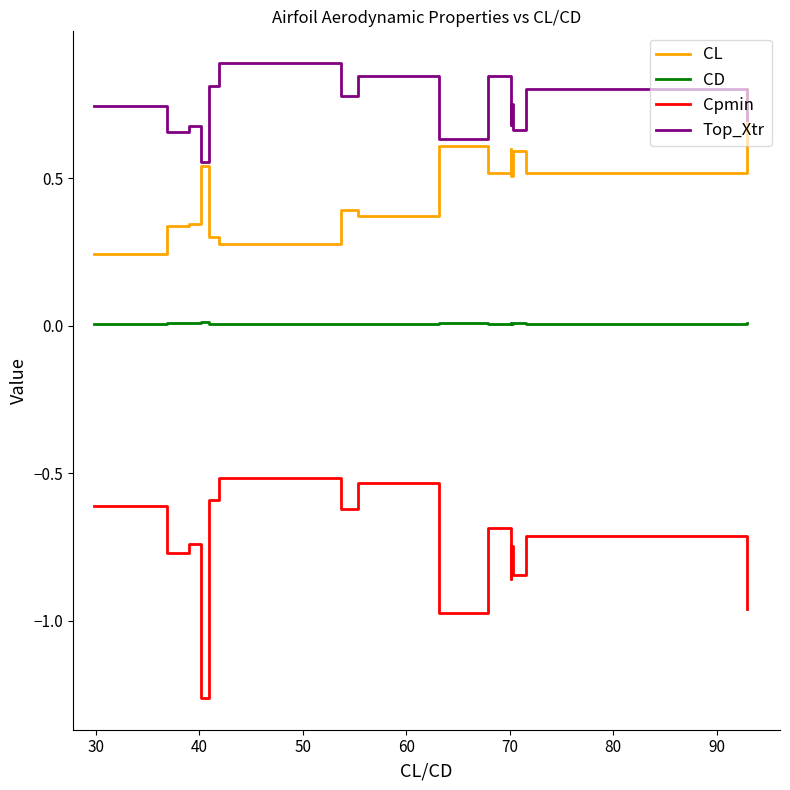

What is the greatest value displayed?

0.9